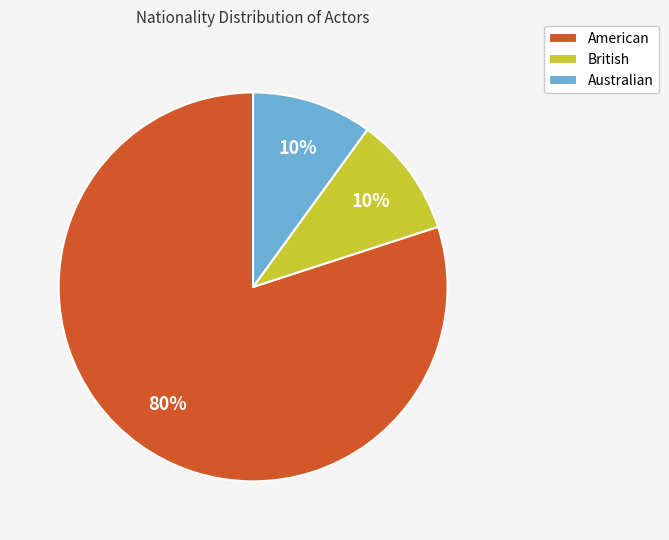

Do Australian and British together represent more than half of the pie?

No